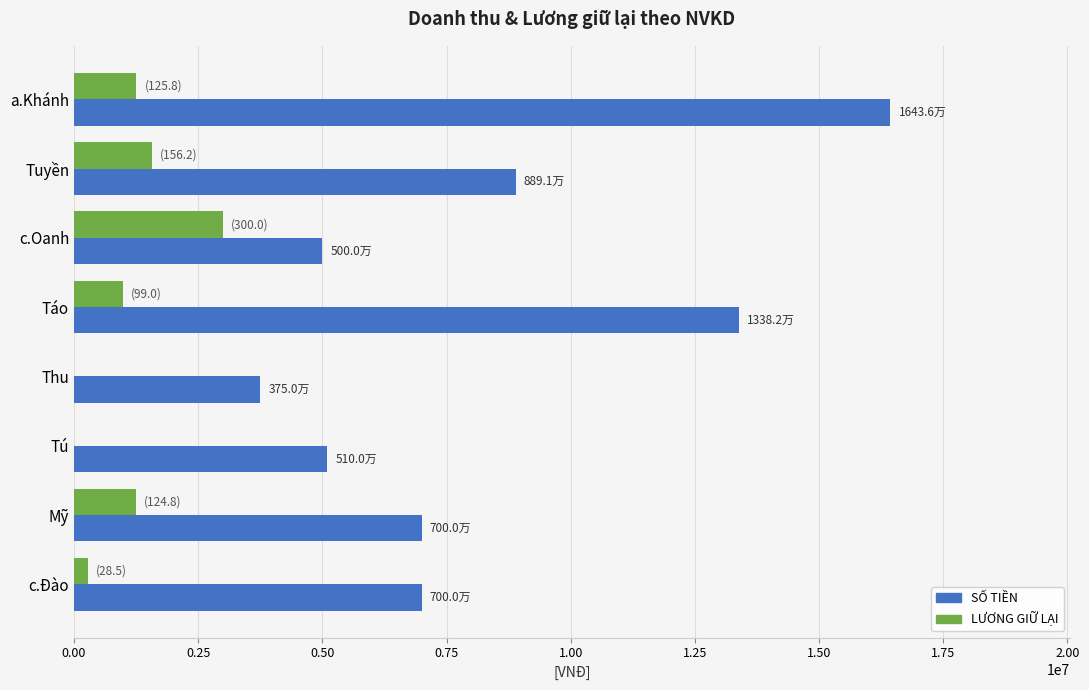

Where is SỐ TIỀN nearest to the value 10093000?

Tuyền